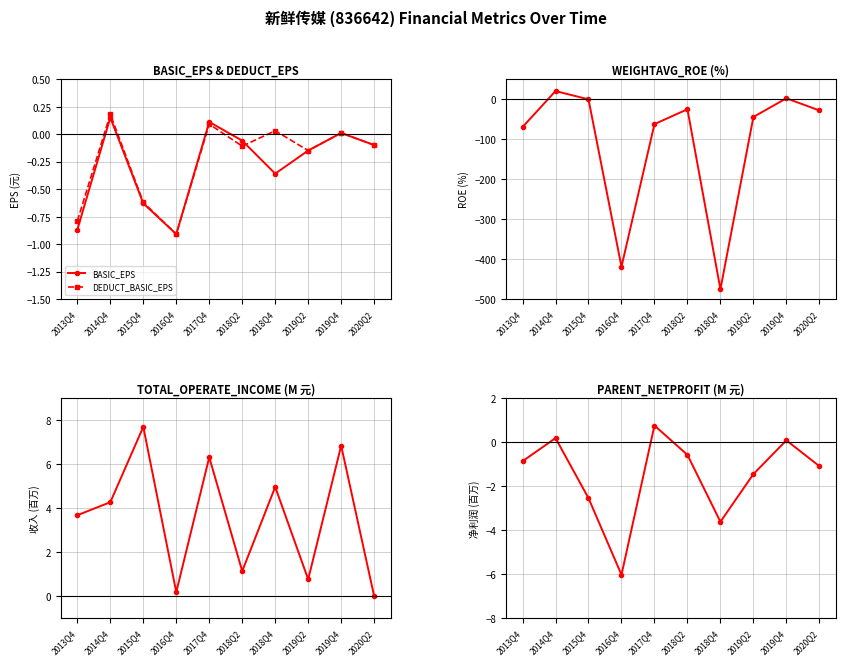

Is it true that BASIC_EPS equals 0.0 at 2019Q4?

True